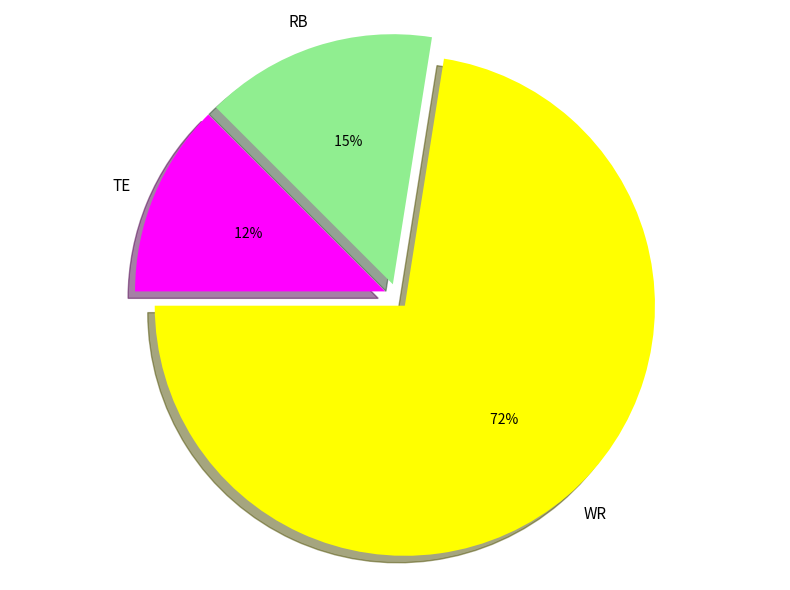

Is there a majority slice in this chart?

Yes